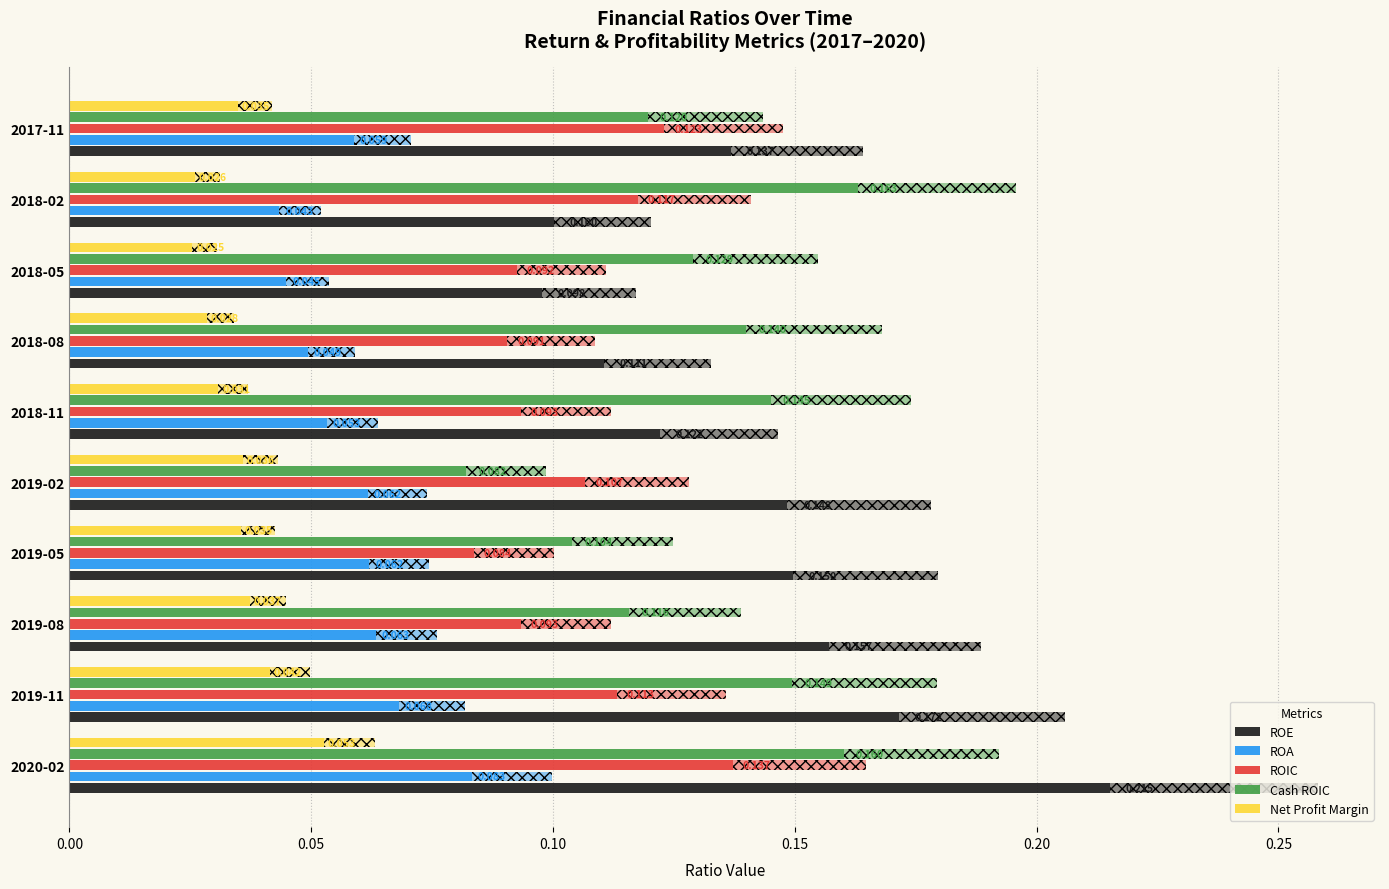

What is the difference between the maximum and minimum values in the ROE series?

0.1